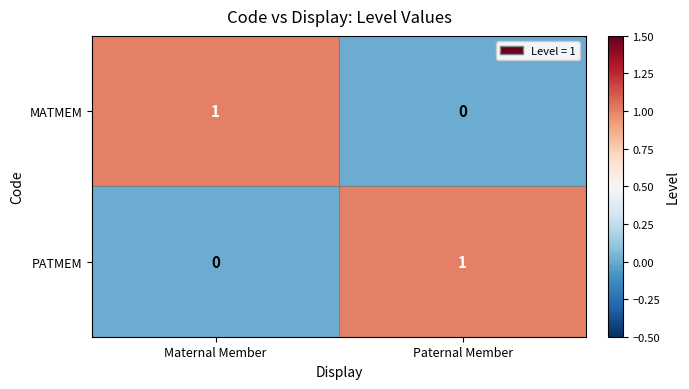

Is the value of MATMEM at Maternal Member greater than the value of PATMEM at Maternal Member?

Yes